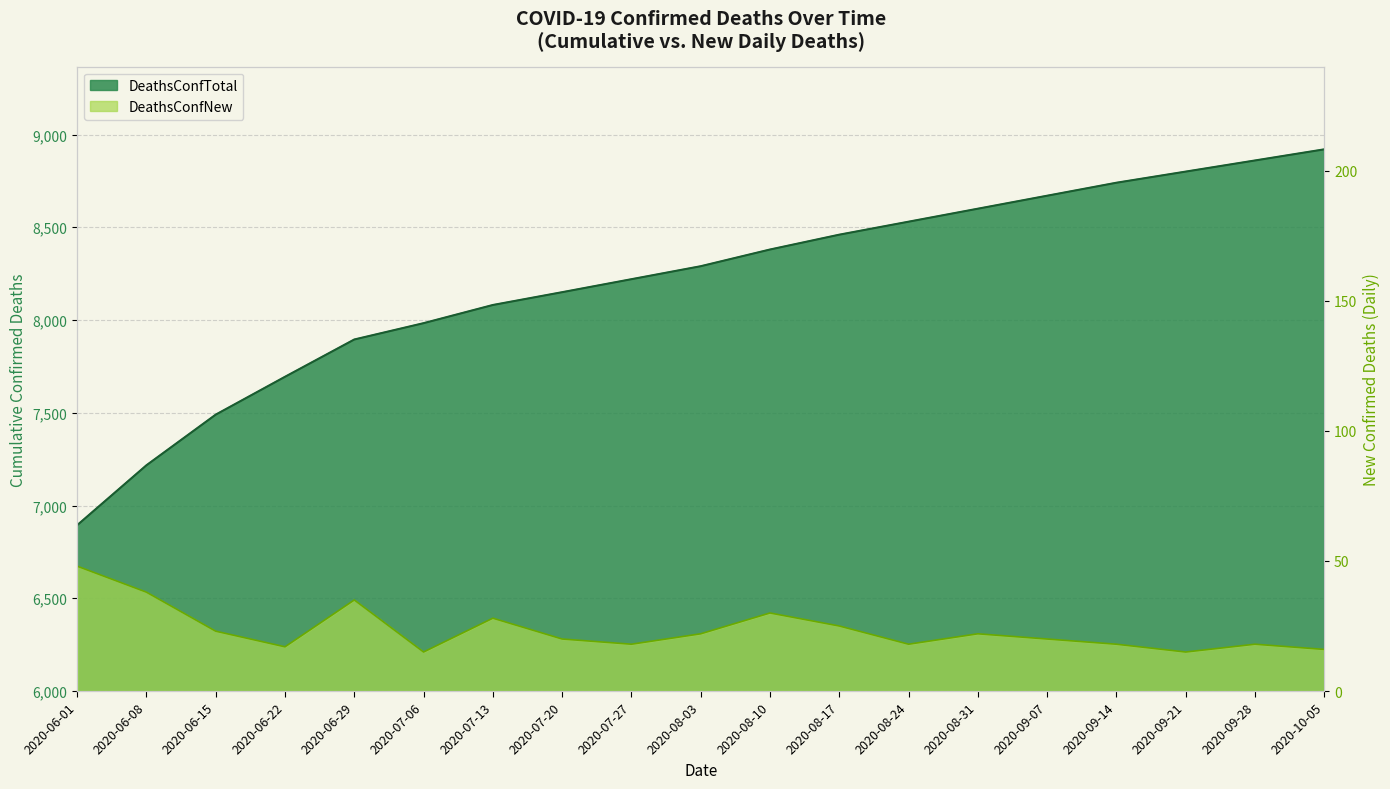

What is the value of the 10th point from the left?

8290